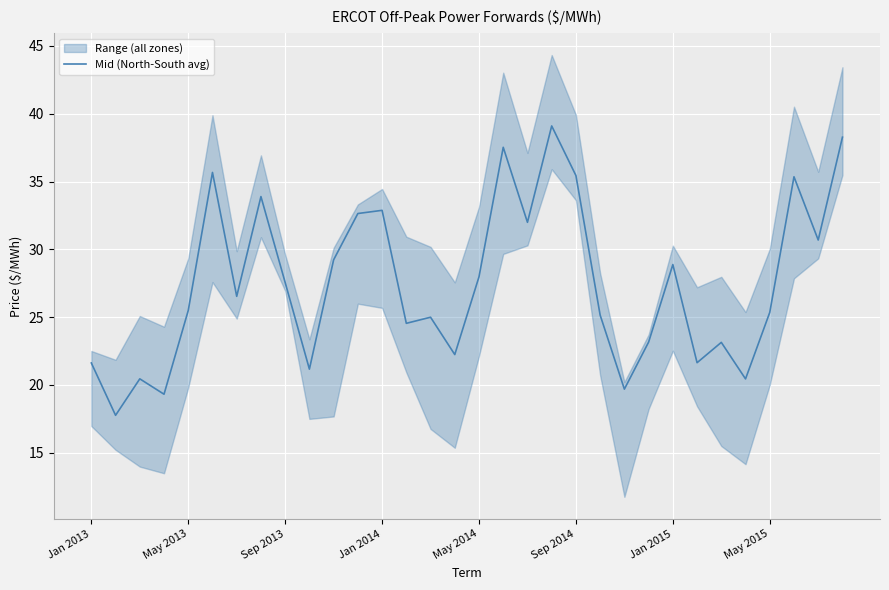

What is the minimum value for Mid (North-South avg)?

17.8